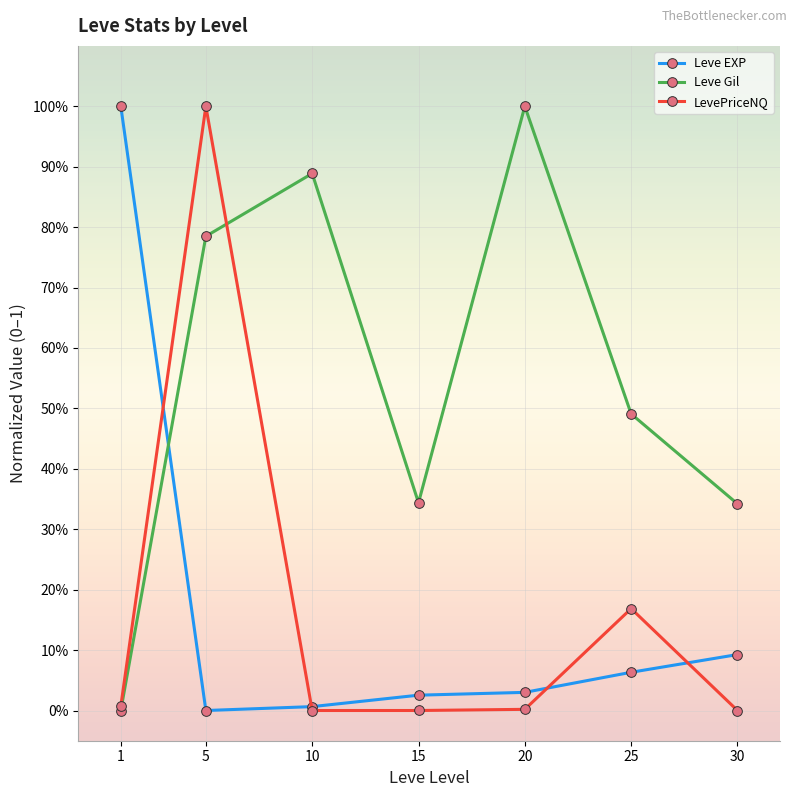

At 30, list the series in order from largest to smallest.

Leve Gil, Leve EXP, LevePriceNQ